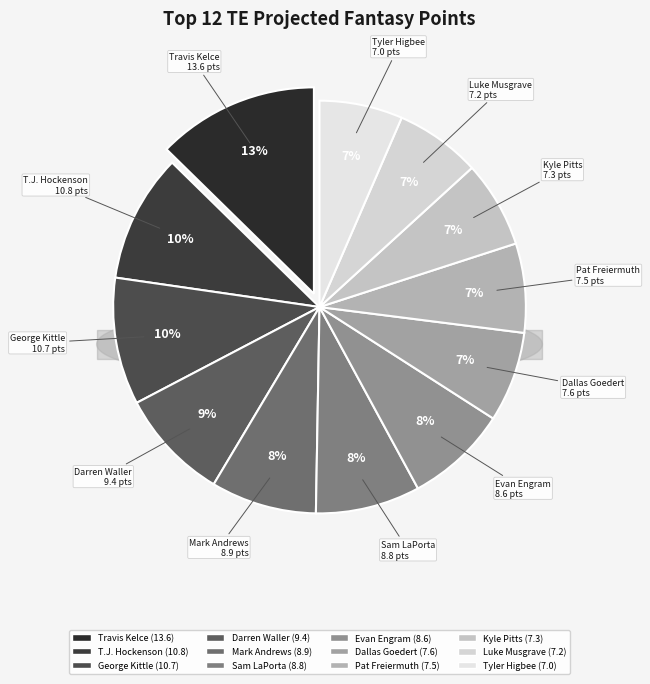

What is the change in value from Travis Kelce to Evan Engram?

-5.0